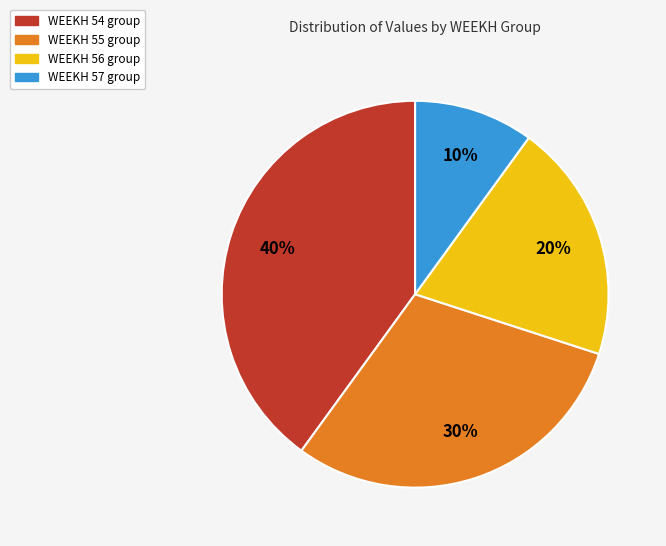

To the nearest percent, what is the combined percentage of WEEKH 54 and WEEKH 55?

70%